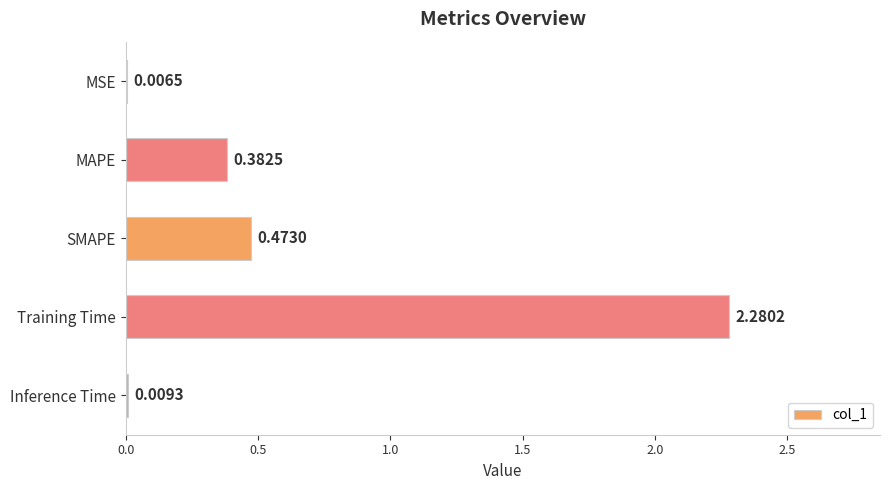

Which has a higher value, Inference Time or MSE?

Inference Time